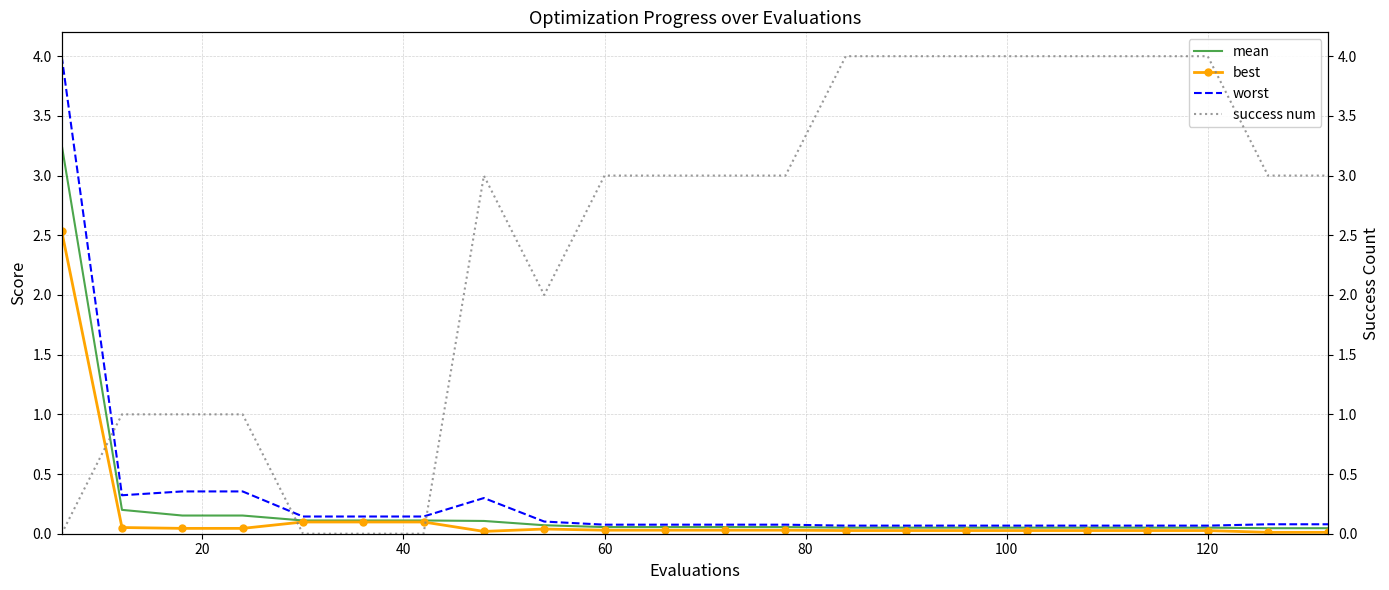

What is the value of the worst point at the 13th from the left?

0.1